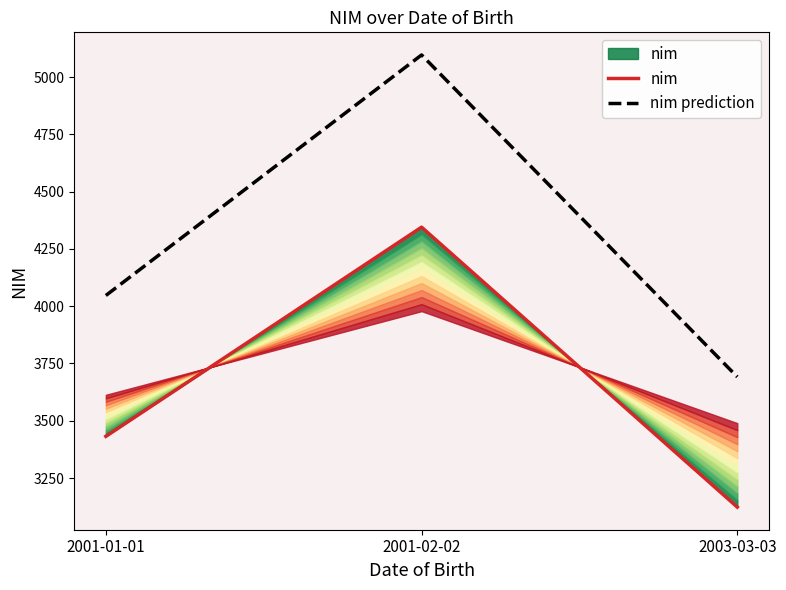

At which category is the sum across all series the highest?

2001-02-02